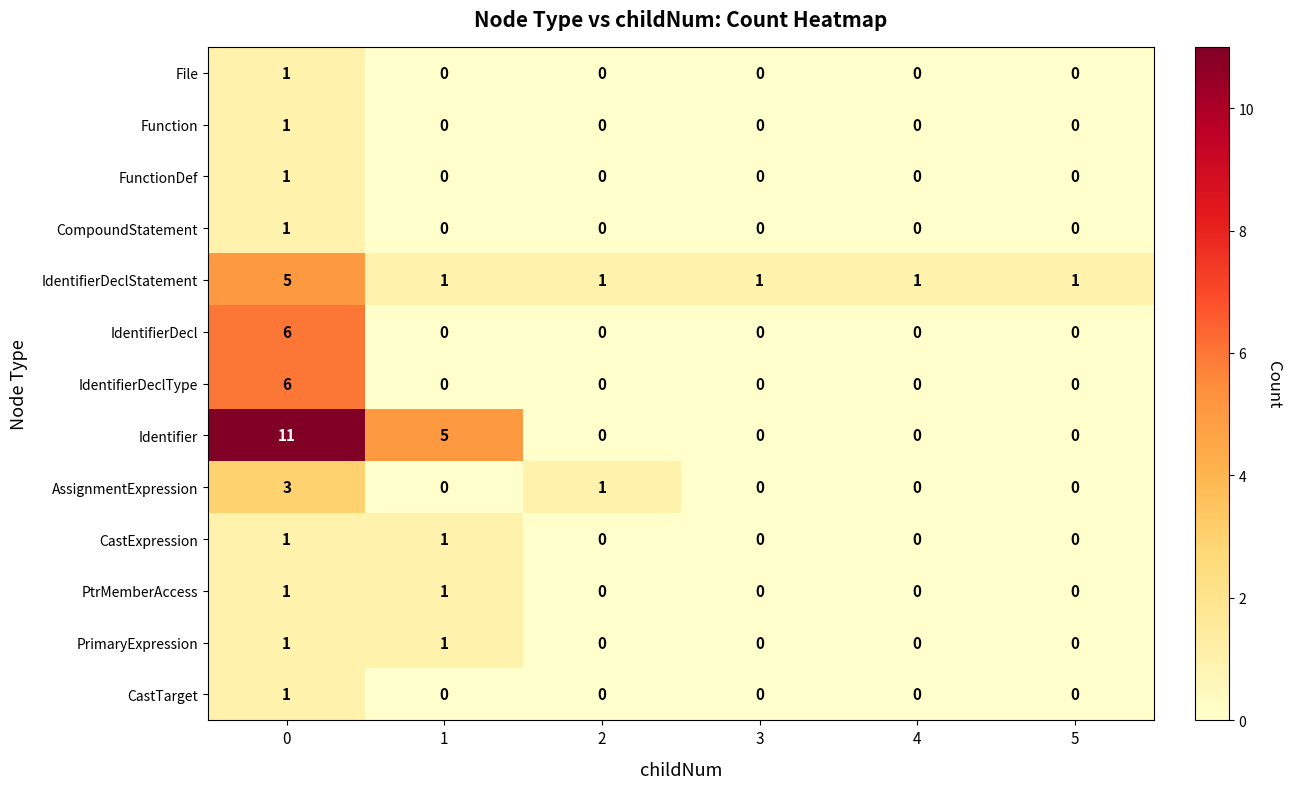

Count the AssignmentExpression values in the range 0 to 1.

5